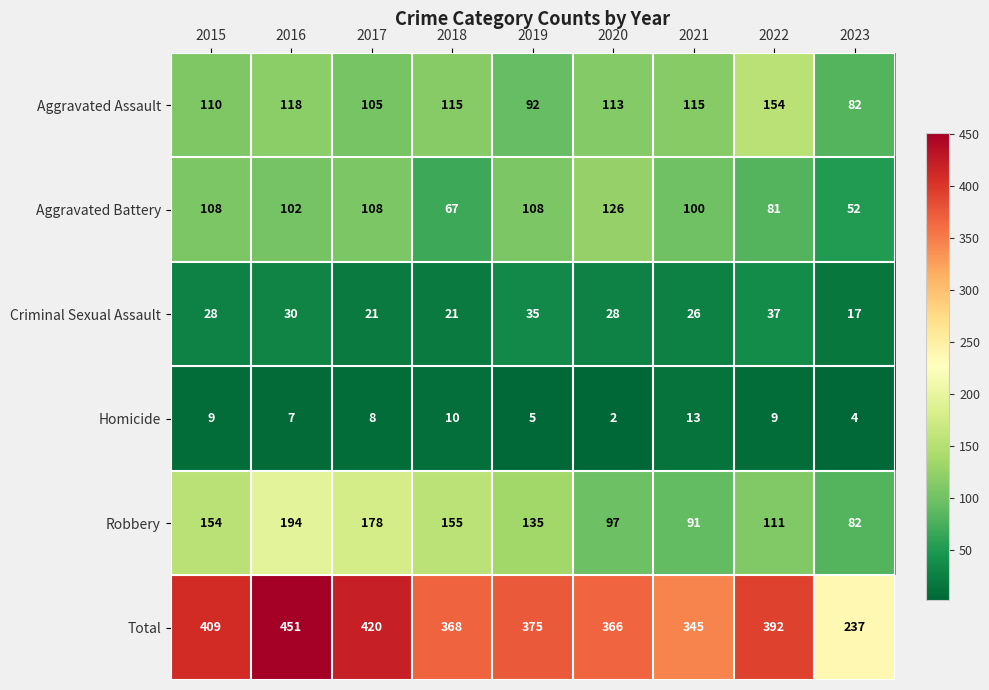

What is the difference between the highest and lowest values at 2023?

233